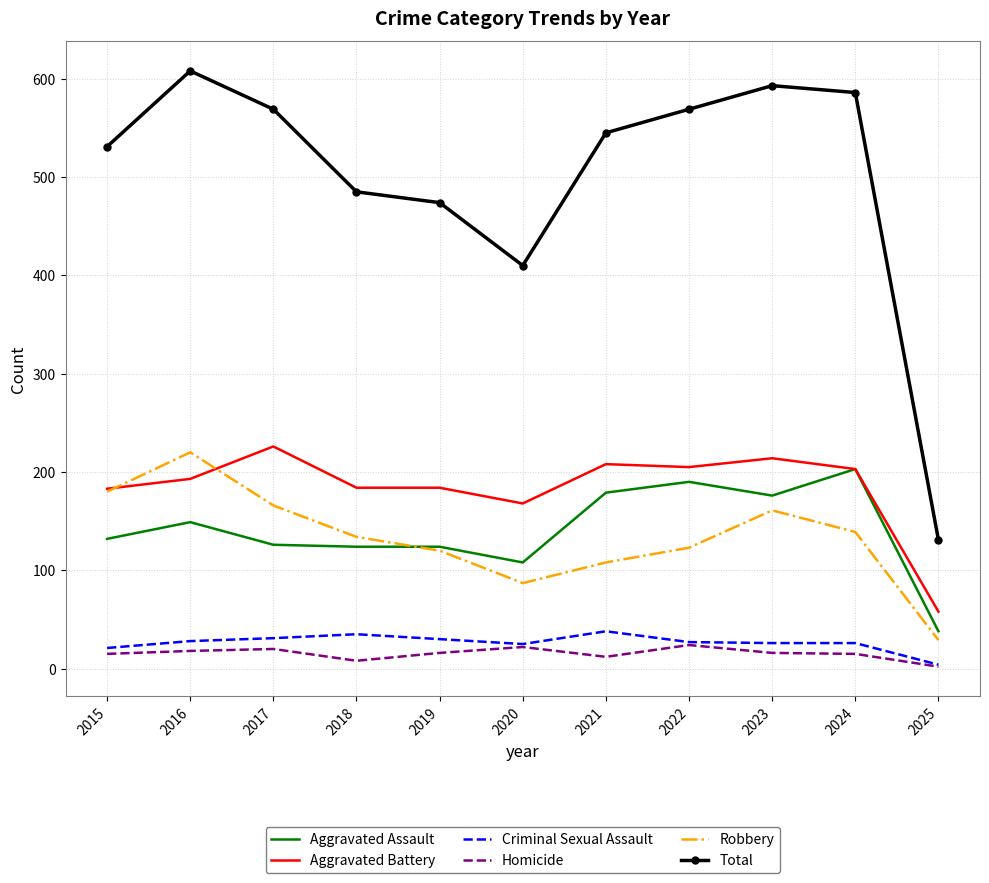

What is the total value across all series at 2017?

1138